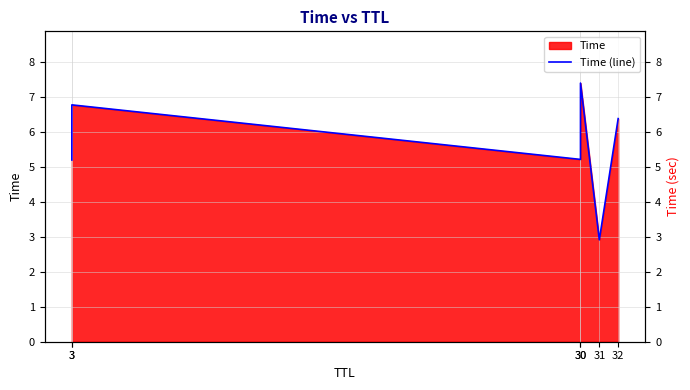

What is the difference between the maximum and second lowest values?

2.2